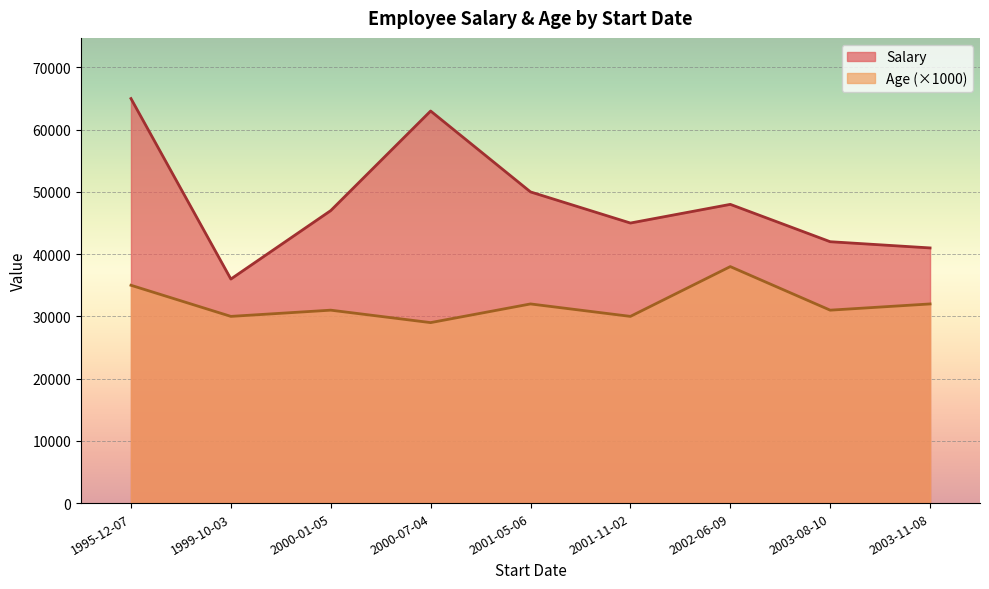

Which category has the highest value across all series?

1995-12-07